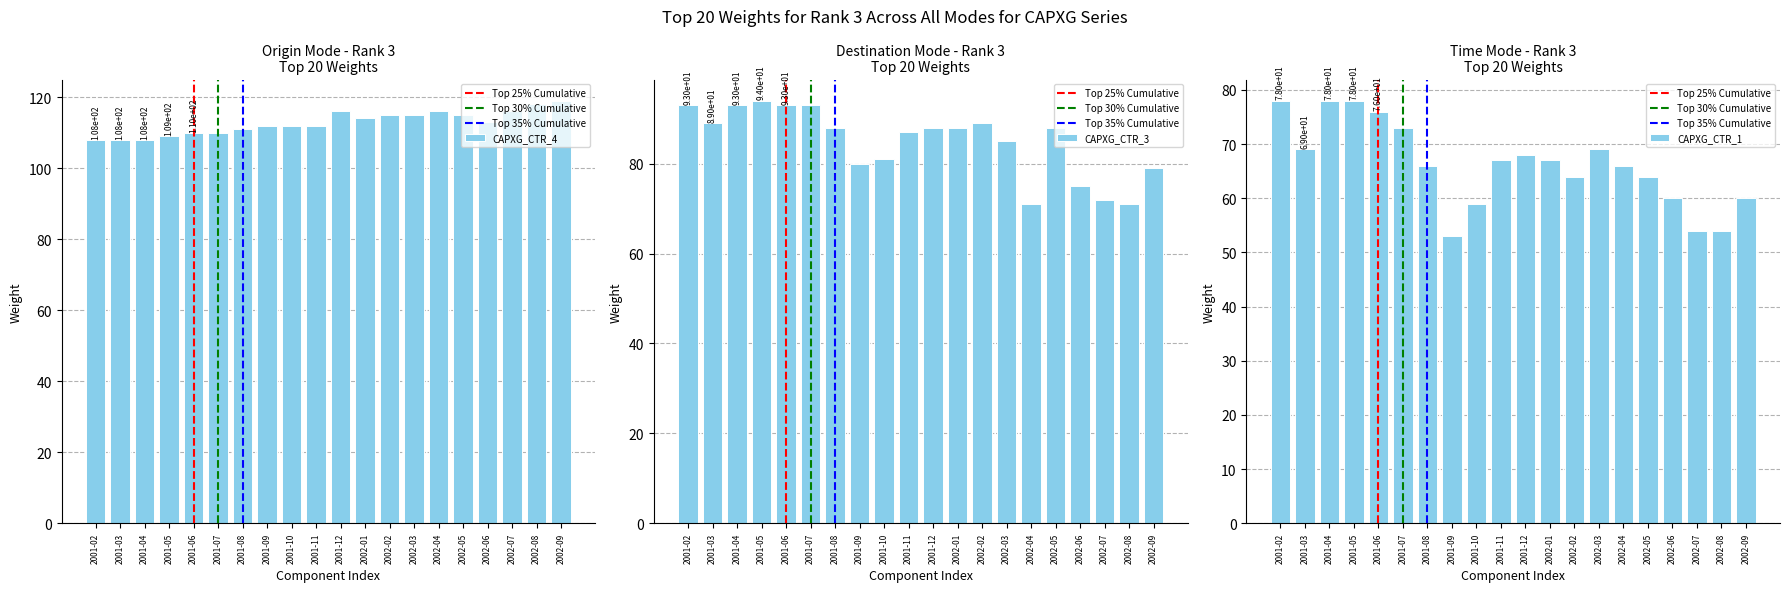

What is the label of the 17th bar from the right?

2001-05